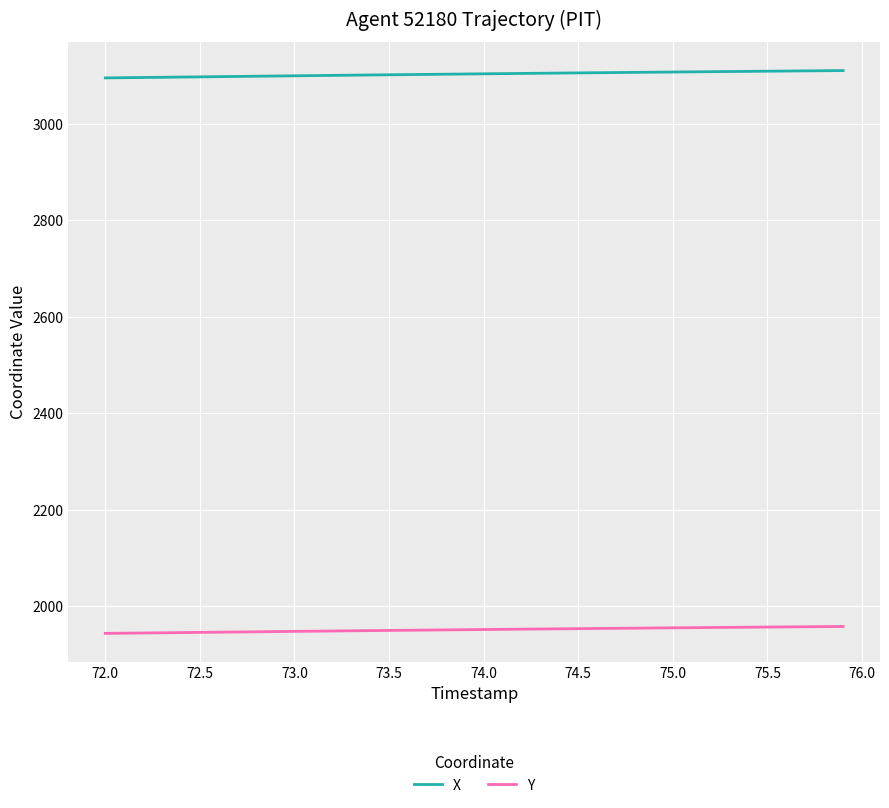

What are all the series names shown in the legend?

X, Y